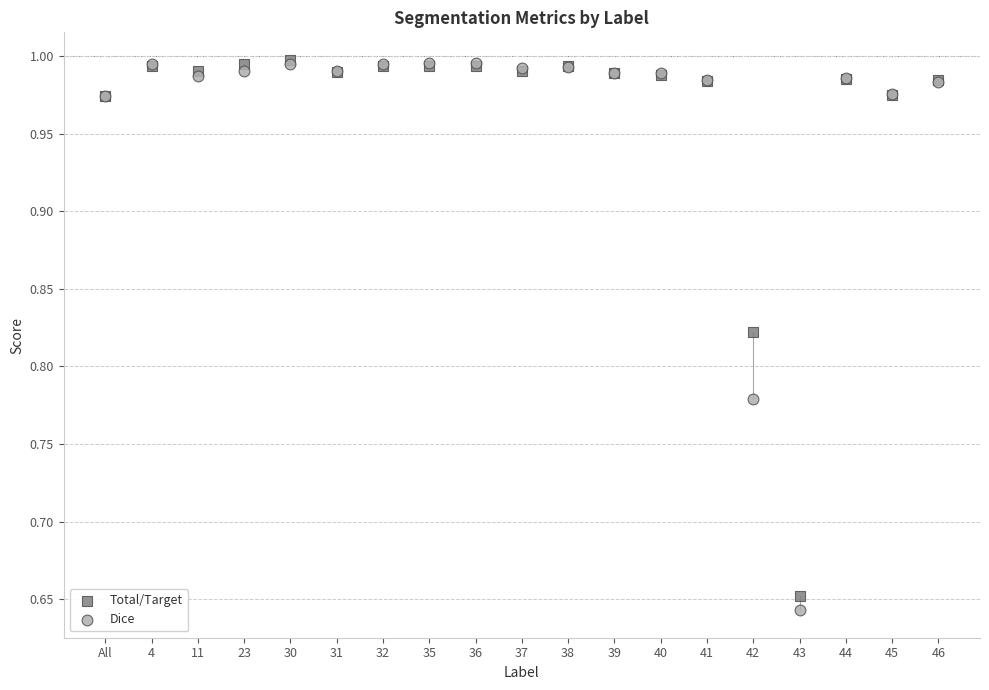

Which series reaches the minimum Y coordinate?

Dice